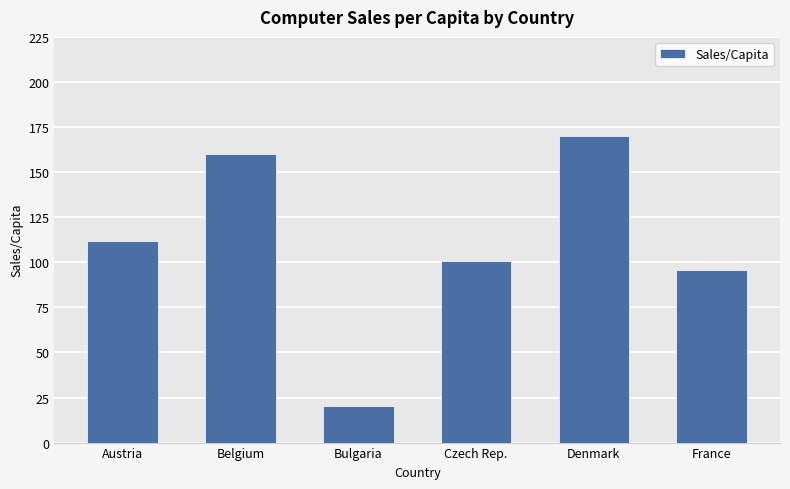

What is the average value?

109.9